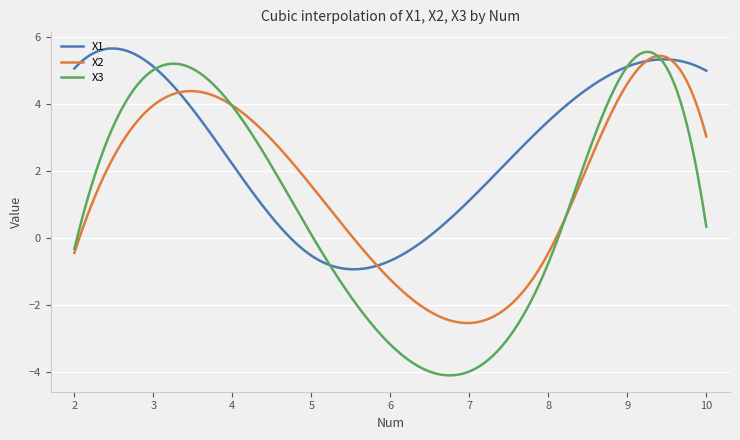

What is the minimum value for X2?

-2.5